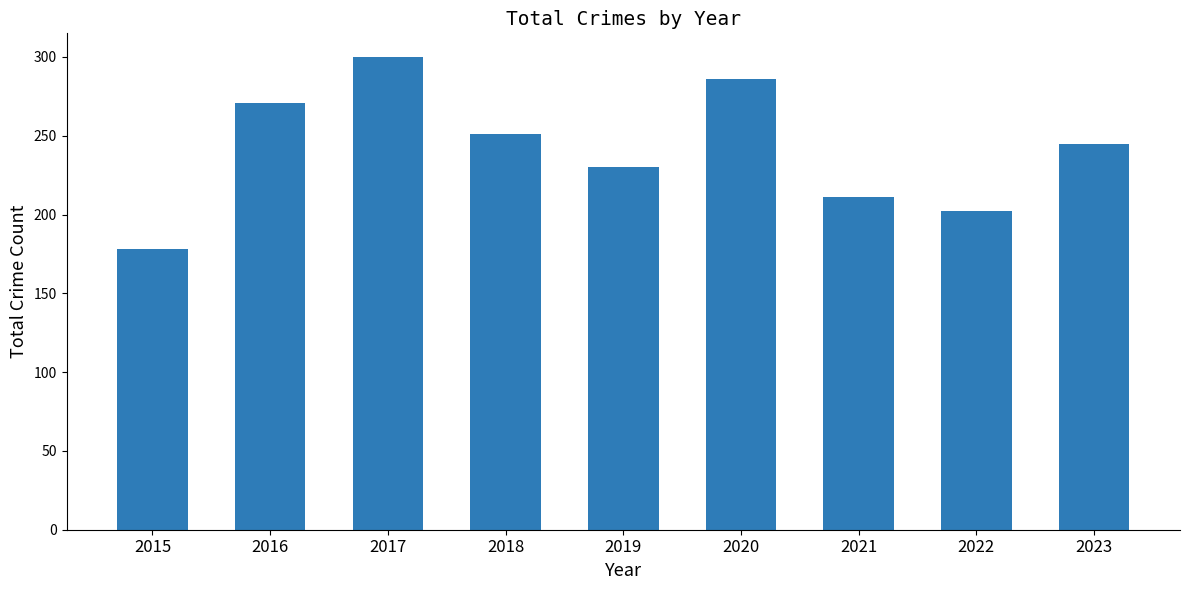

Is it true that the value at 2017 is 413?

False